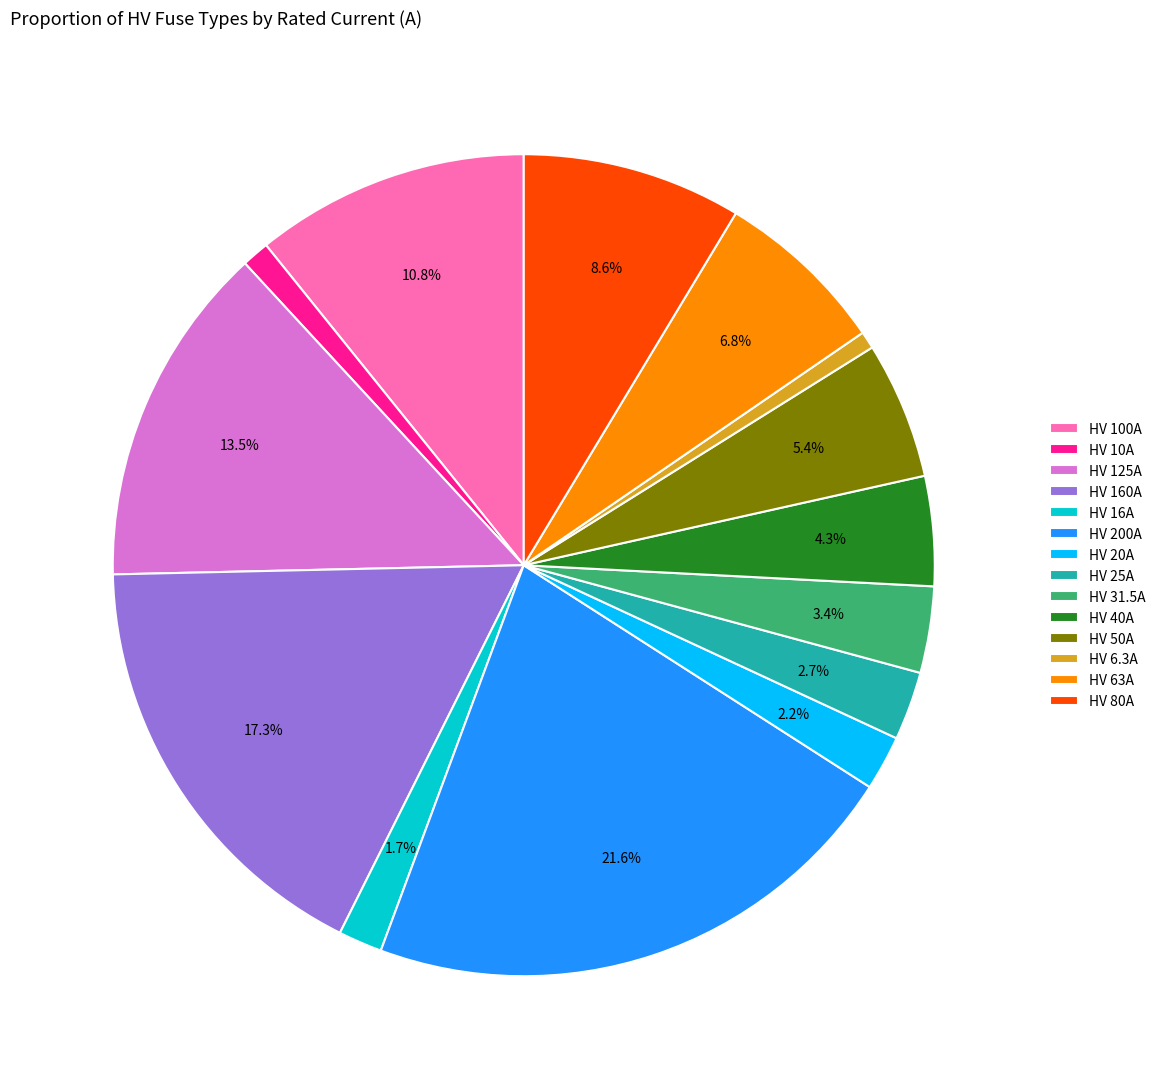

True or false: HV 125A accounts for 20% of the total.

False